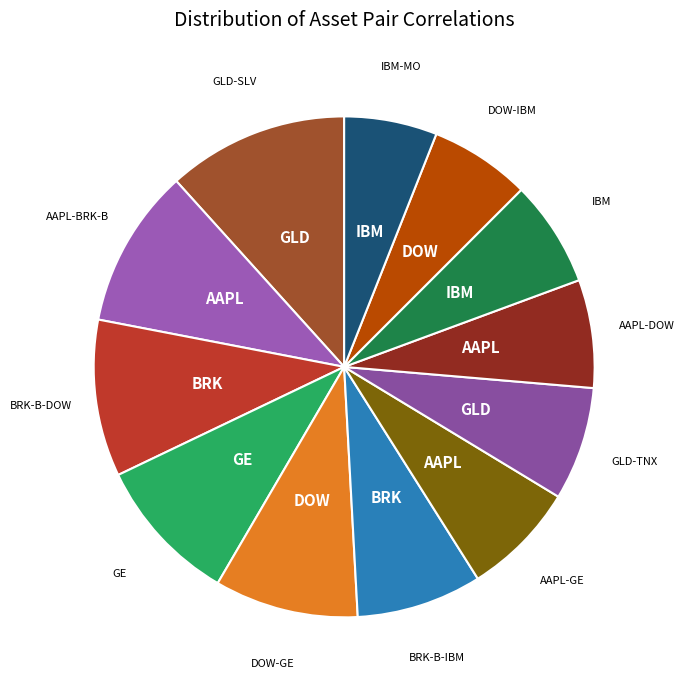

How many segments does this pie chart have?

12